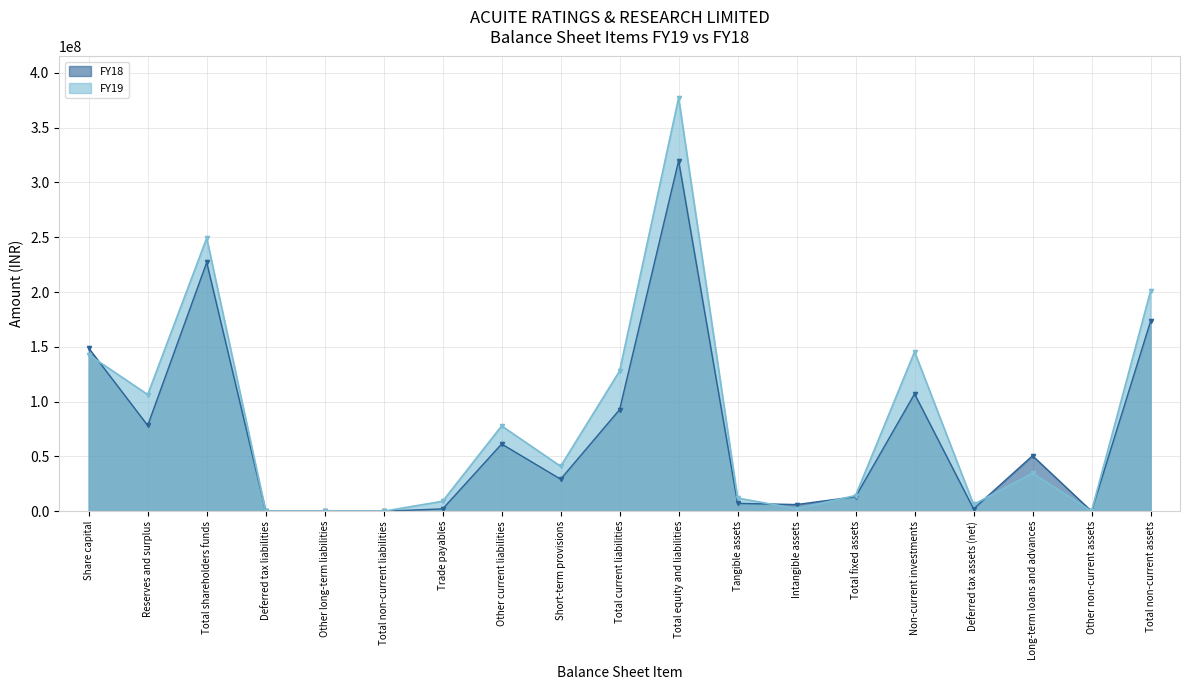

What is the difference between the maximum and minimum values in the FY19 series?

377167355